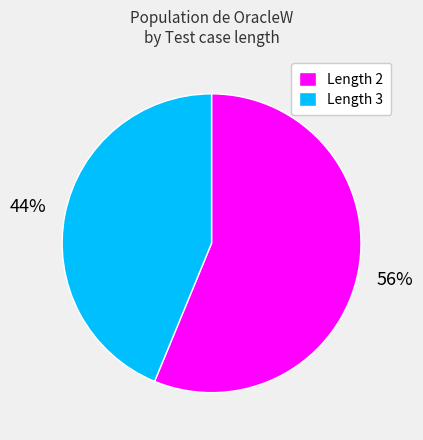

Is there a majority slice in this chart?

Yes